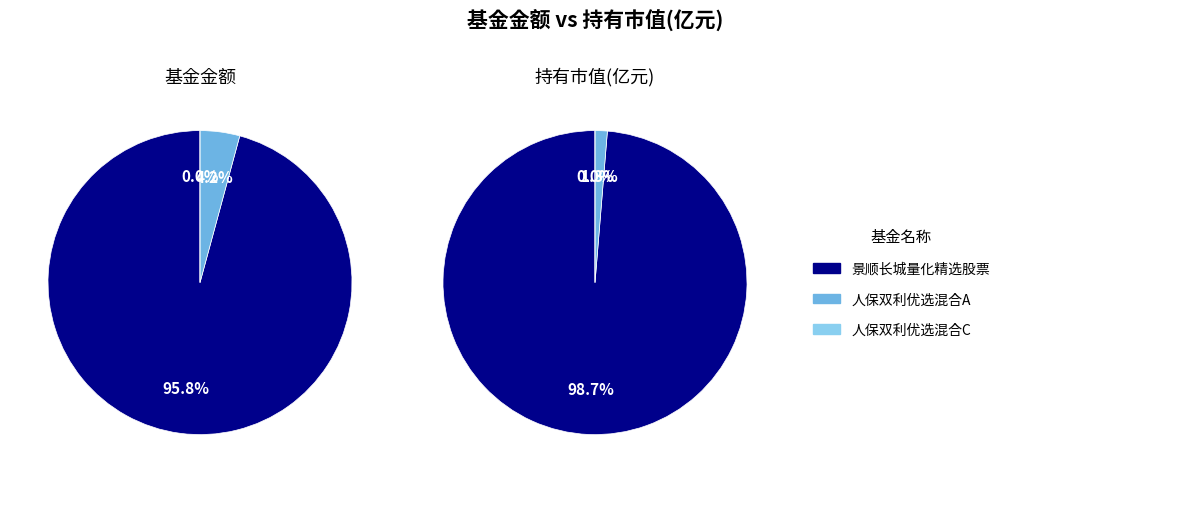

Count the number of slices in the pie.

3